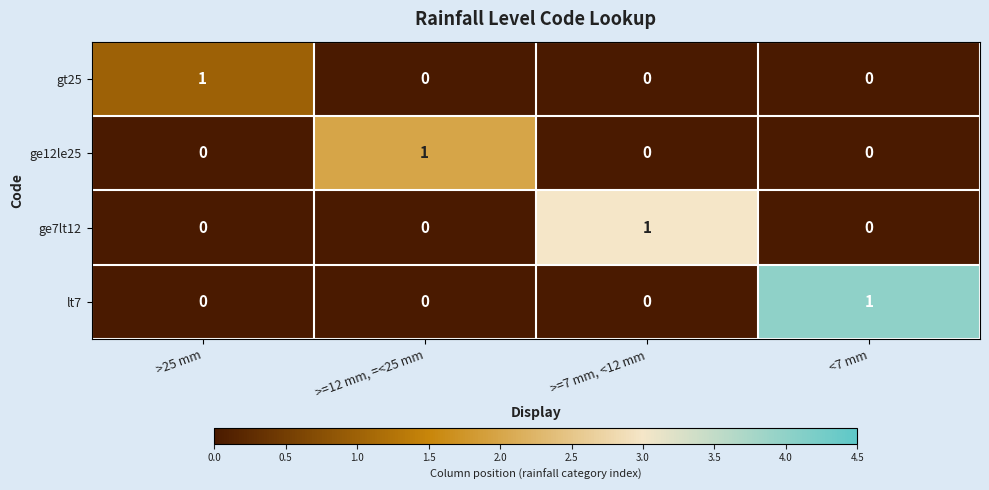

Reading left to right, transcribe all the data shown in this chart.

gt25: >25 mm=1	>=12 mm, =<25 mm=0	>=7 mm, <12 mm=0	<7 mm=0
ge12le25: >25 mm=0	>=12 mm, =<25 mm=1	>=7 mm, <12 mm=0	<7 mm=0
ge7lt12: >25 mm=0	>=12 mm, =<25 mm=0	>=7 mm, <12 mm=1	<7 mm=0
lt7: >25 mm=0	>=12 mm, =<25 mm=0	>=7 mm, <12 mm=0	<7 mm=1